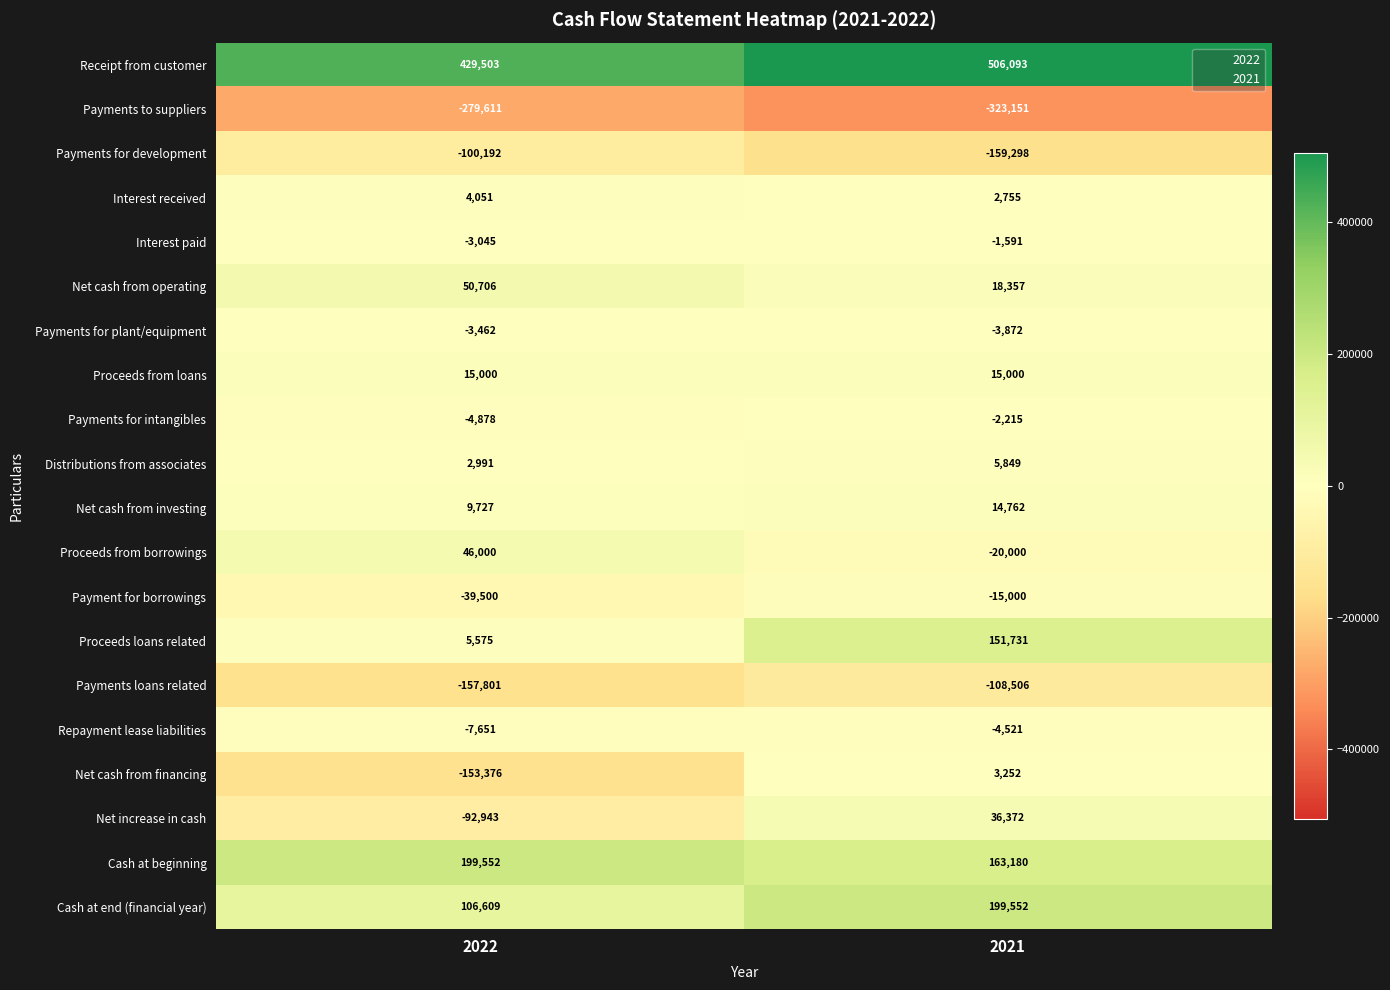

At which label is Net increase in cash closest to -28285?

2021